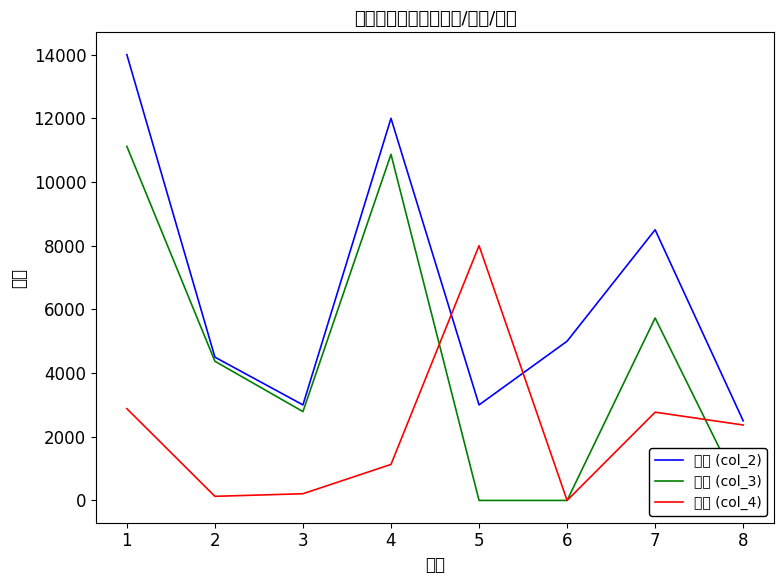

Which series changed the most between 3 and 7?

规划 (col_2)